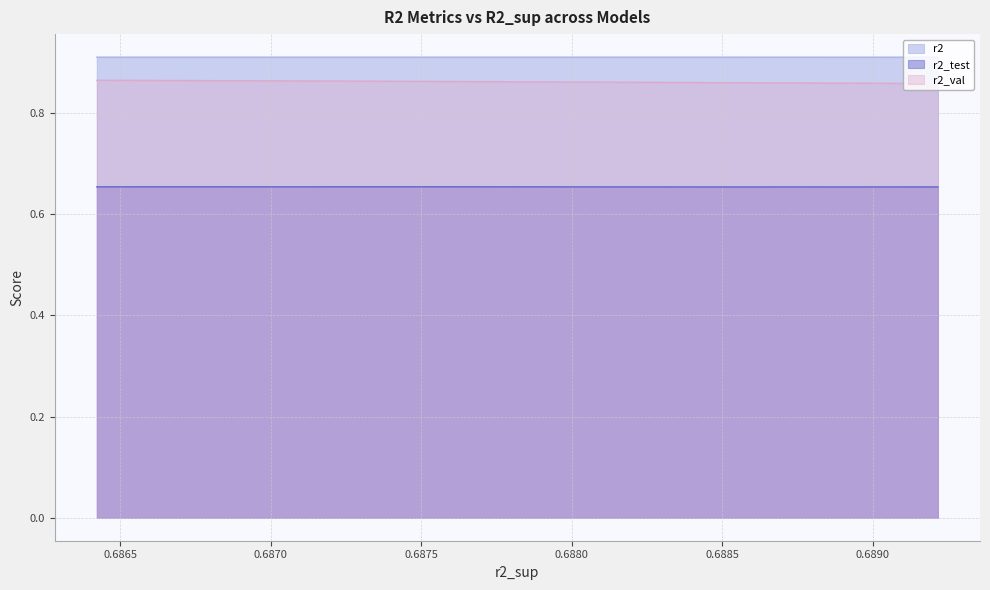

Does the chart display data point markers on the line(s)?

No